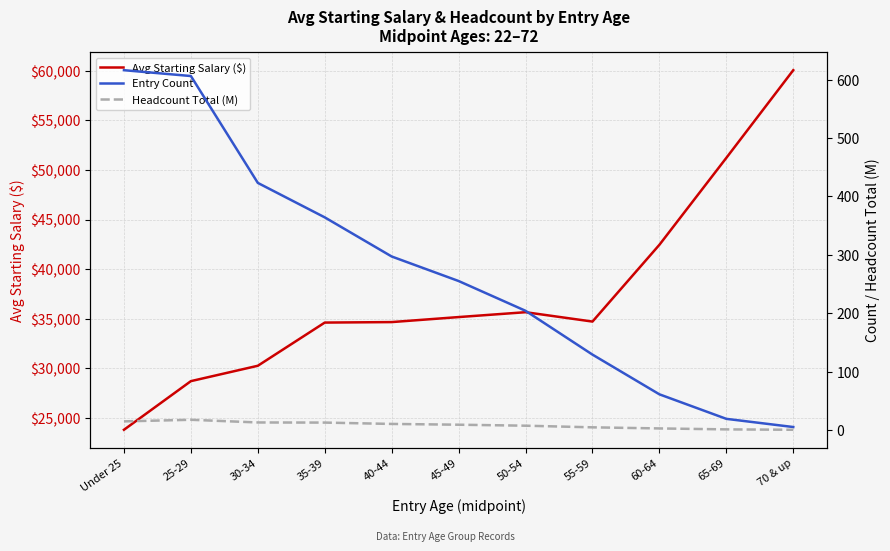

True or false: Avg Starting Salary ($) and Entry Count intersect in this chart.

False